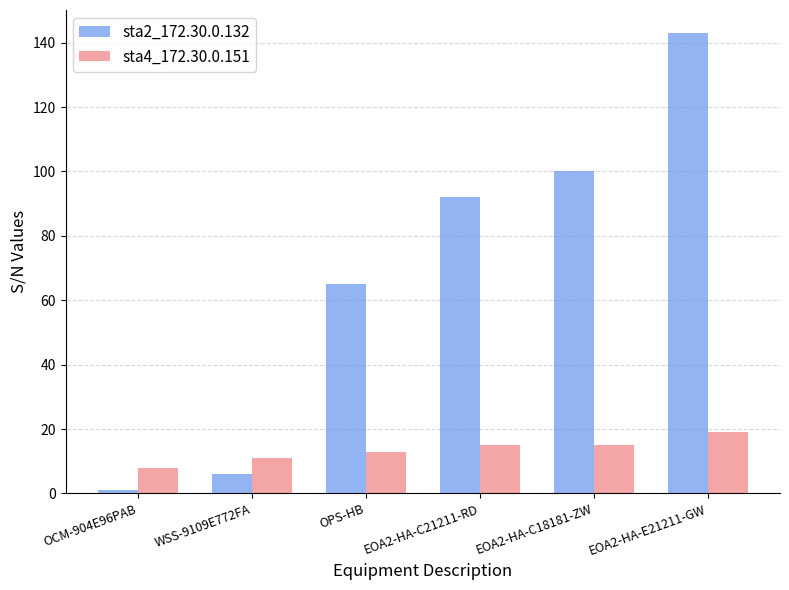

What is the spread (max minus min) of values at WSS-9109E772FA?

5